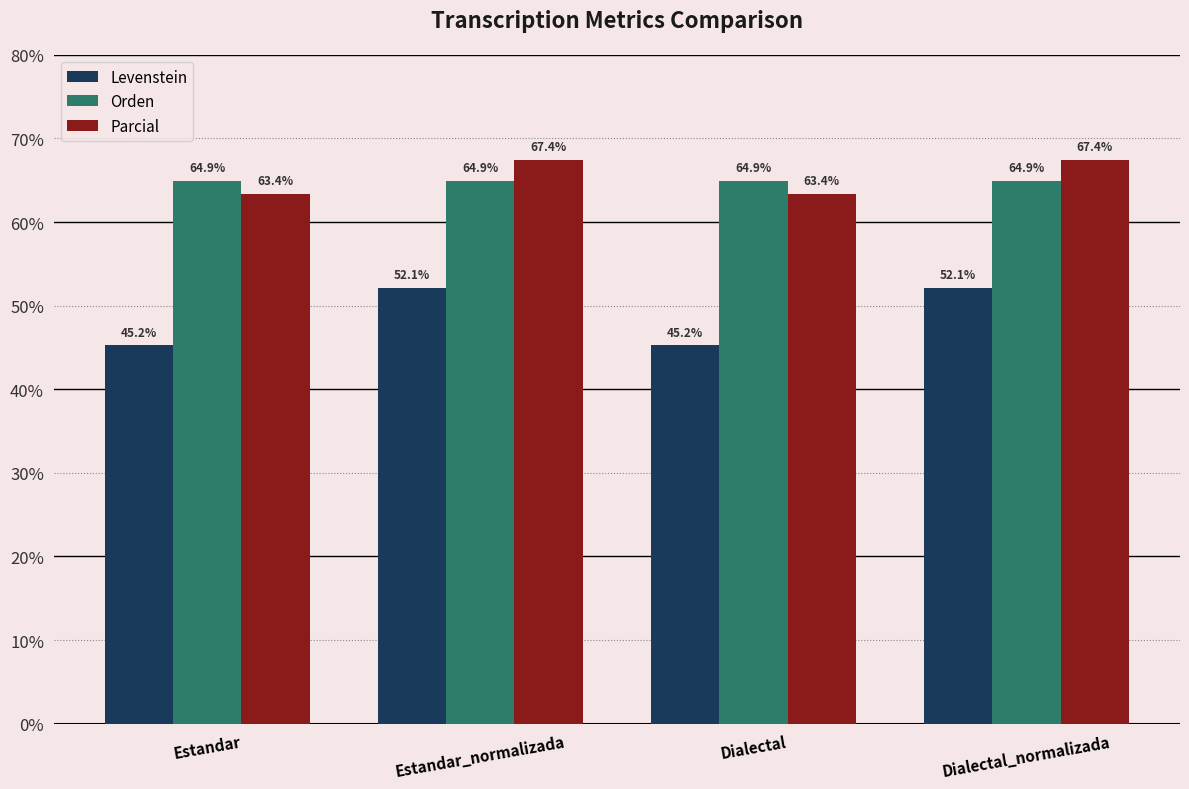

Does the chart contain any negative values?

No